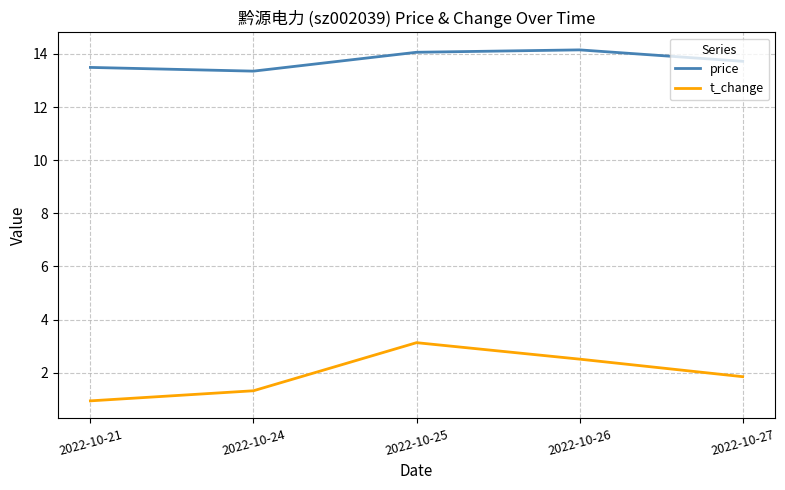

Which series has the largest range (max minus min)?

t_change